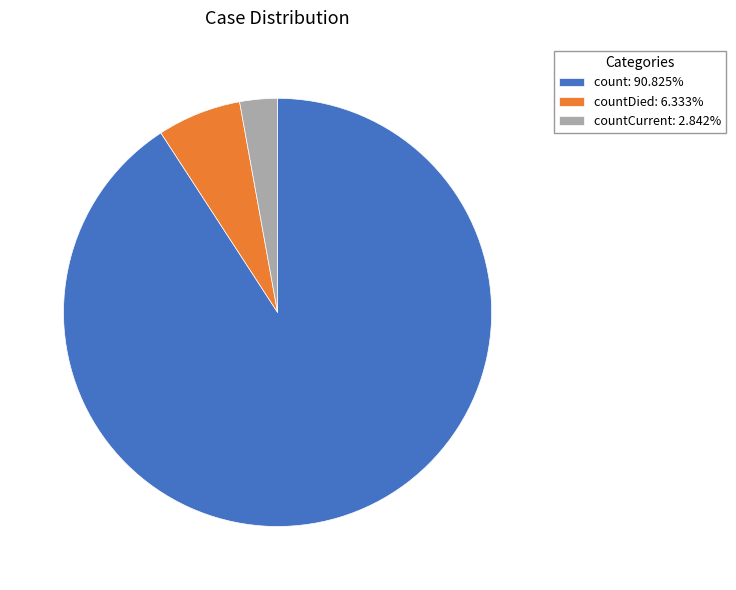

Combined, do countCurrent: 2.842% and count: 90.825% account for over 50%?

Yes